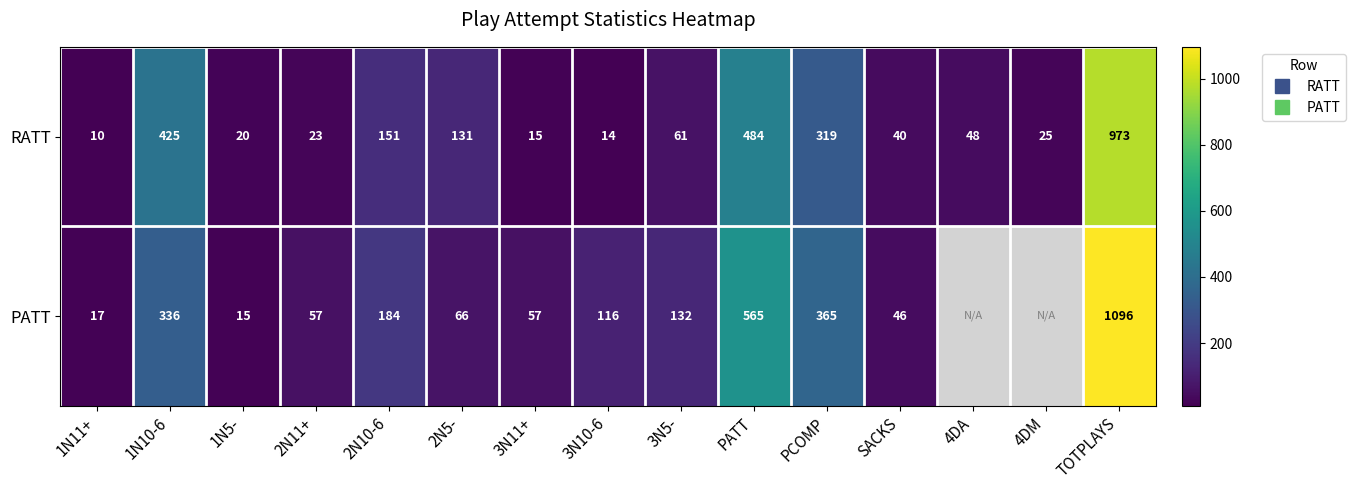

List the labels in order of RATT value, smallest first.

1N11+, 3N10-6, 3N11+, 1N5-, 2N11+, 4DM, SACKS, 4DA, 3N5-, 2N5-, 2N10-6, PCOMP, 1N10-6, PATT, TOTPLAYS